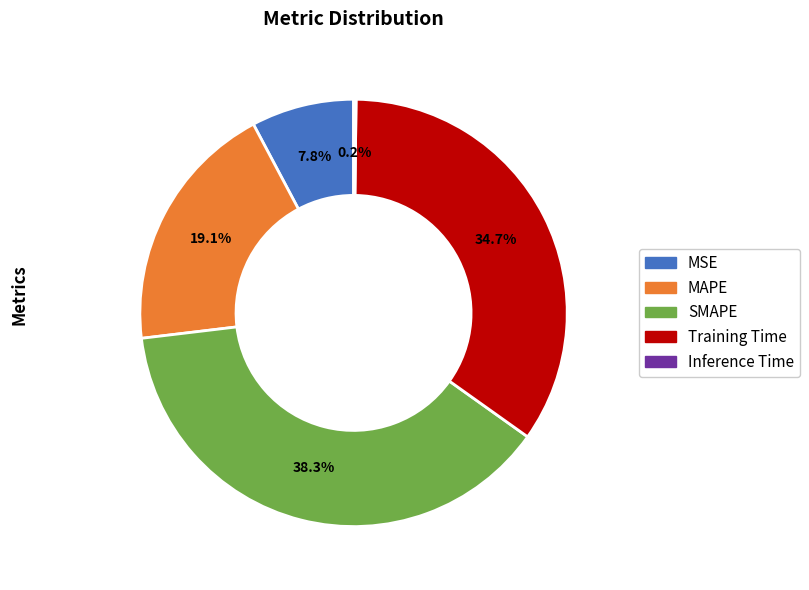

What is the largest slice in the pie chart?

SMAPE